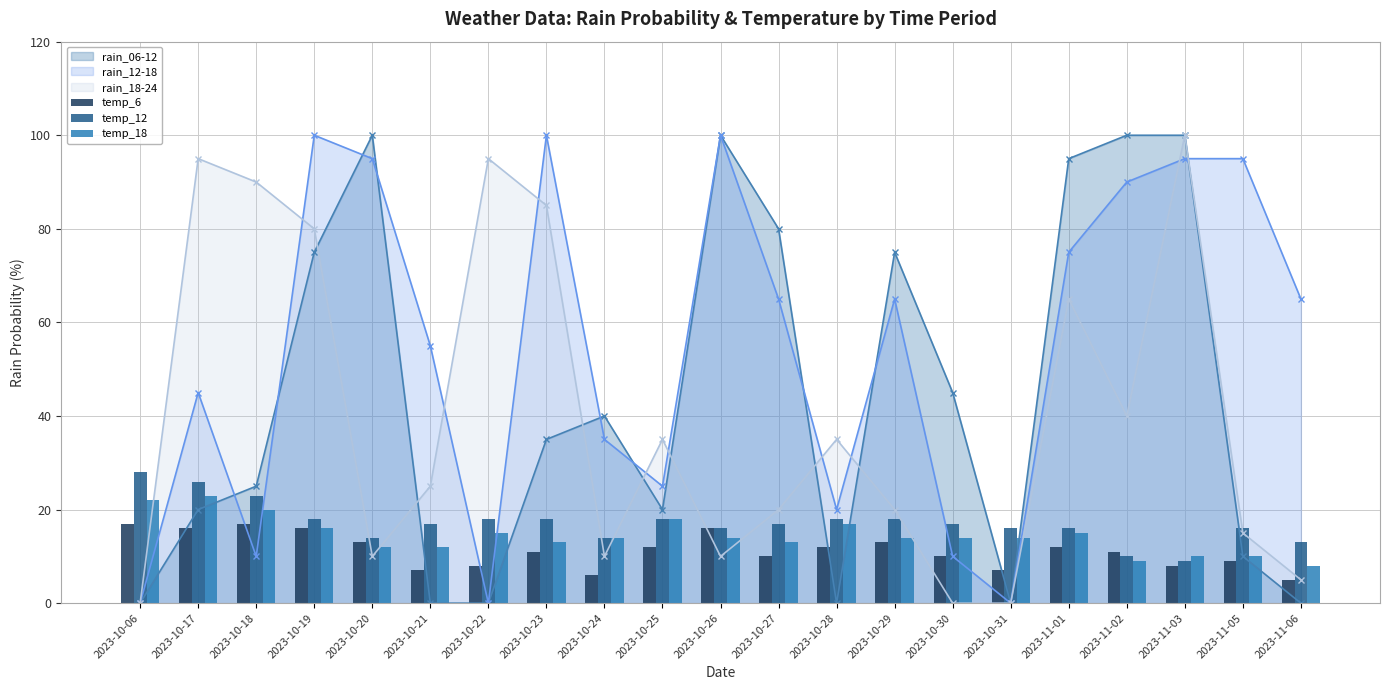

Is it true that temp_12 equals 21 at 2023-10-26?

False